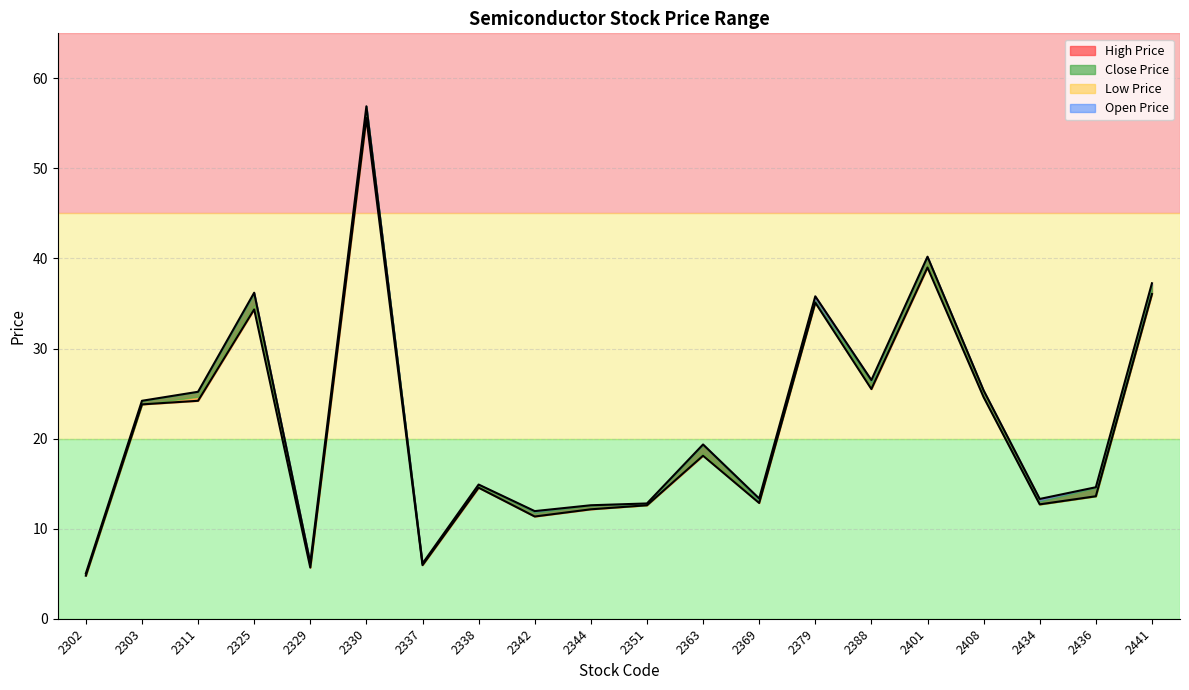

Which series changed the most between 2338 and 2369?

Low Price